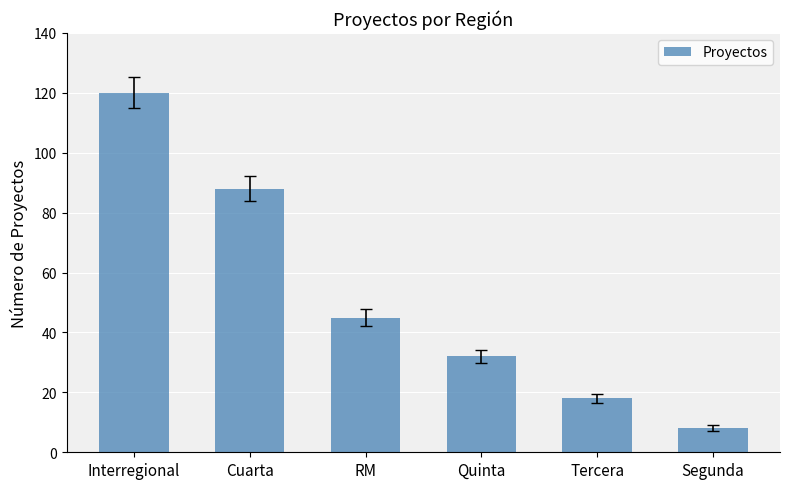

Is it true that the value at Interregional is 57?

False